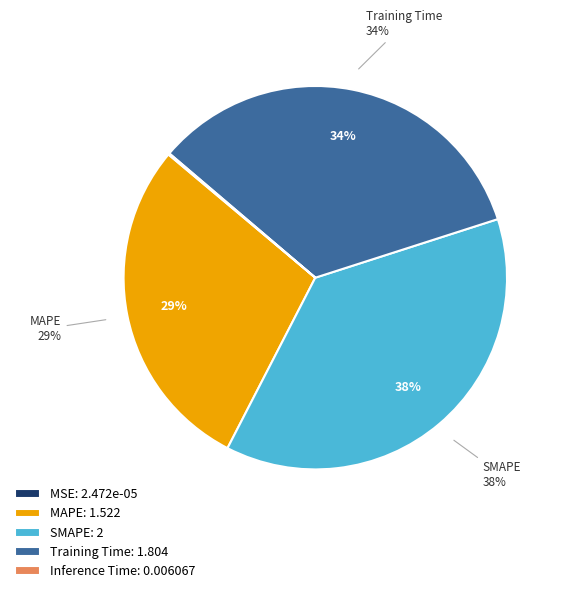

Rank the categories by value from highest to lowest.

SMAPE, Training Time, MAPE, Inference Time, MSE